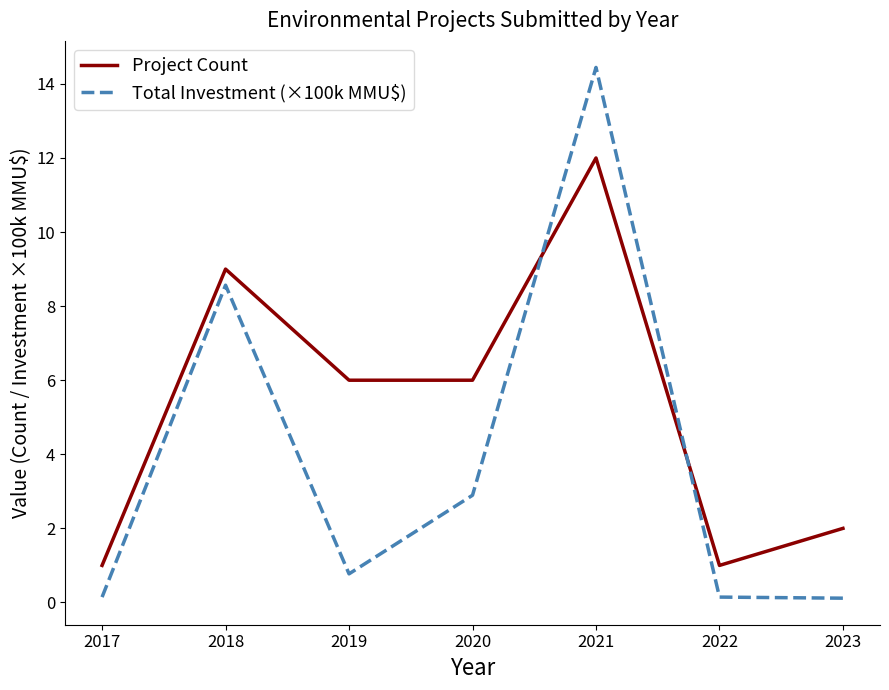

Which series has the largest total across all categories?

Project Count